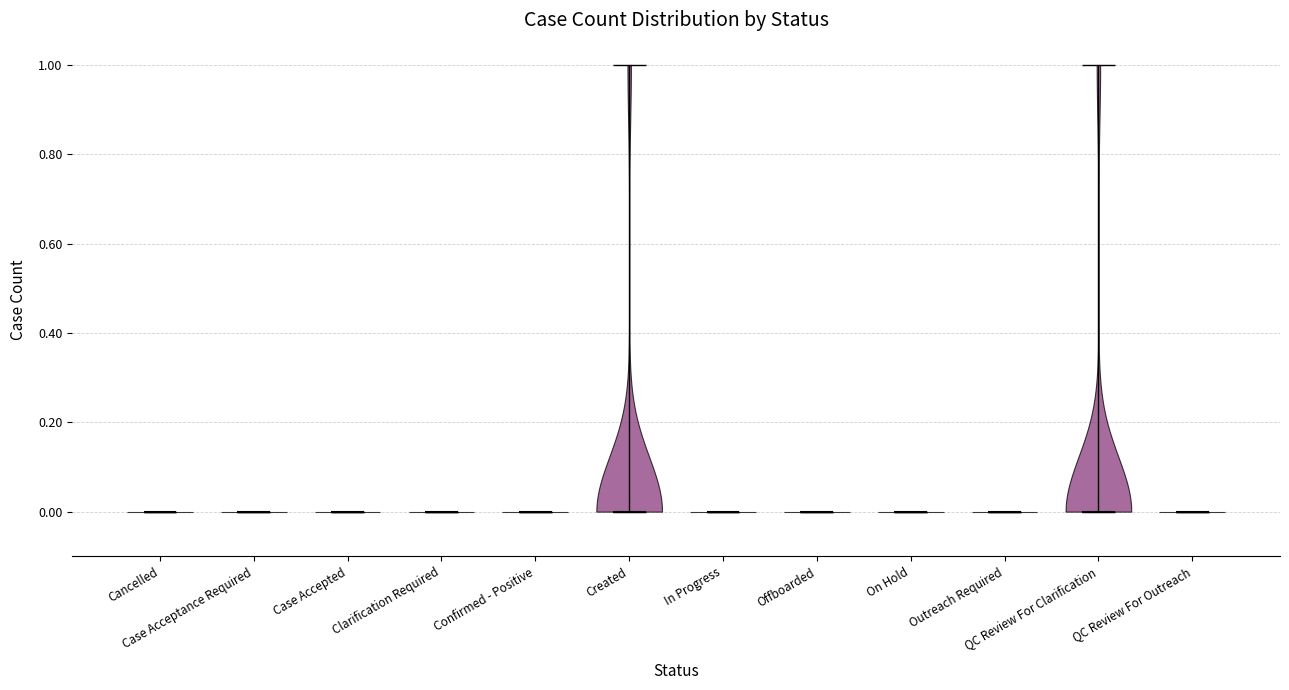

Reading left to right, read every violin against the y-axis: where its median line is, and the lowest and highest points it reaches. The values are not printed on the chart, so give them approximately, as read against the axis.

Cancelled: median line 0, lowest point 0, highest point 0
Case Acceptance Required: median line 0, lowest point 0, highest point 0
Case Accepted: median line 0, lowest point 0, highest point 0
Clarification Required: median line 0, lowest point 0, highest point 0
Confirmed - Positive: median line 0, lowest point 0, highest point 0
Created: median line 0, lowest point 0, highest point 1
In Progress: median line 0, lowest point 0, highest point 0
Offboarded: median line 0, lowest point 0, highest point 0
On Hold: median line 0, lowest point 0, highest point 0
Outreach Required: median line 0, lowest point 0, highest point 0
QC Review For Clarification: median line 0, lowest point 0, highest point 1
QC Review For Outreach: median line 0, lowest point 0, highest point 0